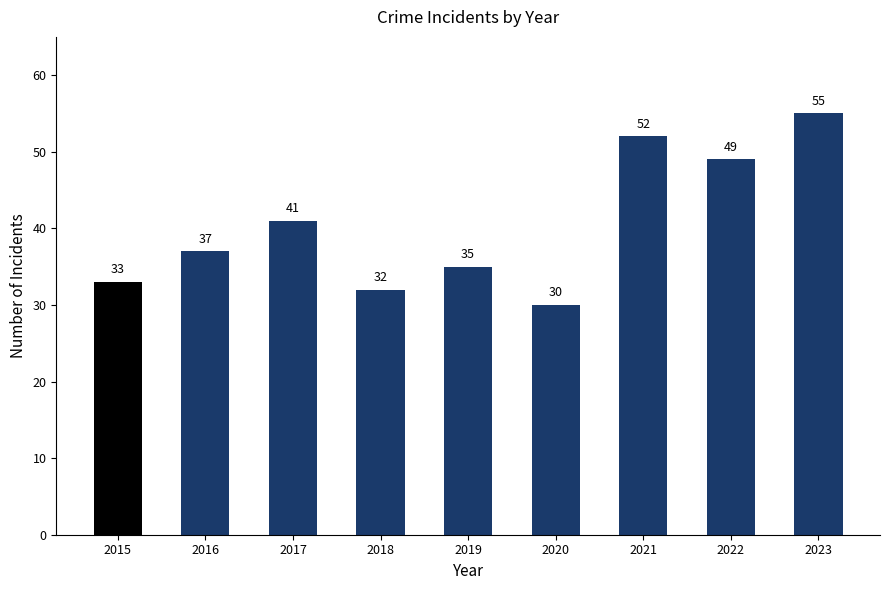

What is the value of the 7th bar from the left?

52